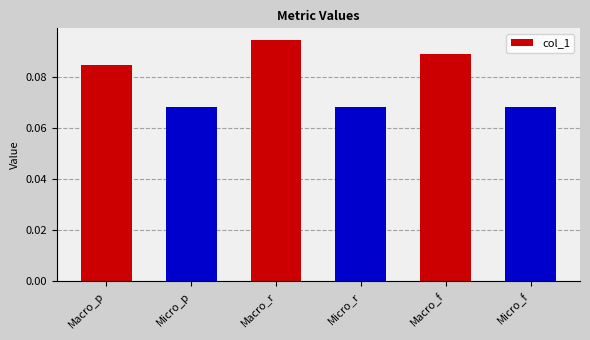

What is the label of the 6th bar from the left?

Micro_f